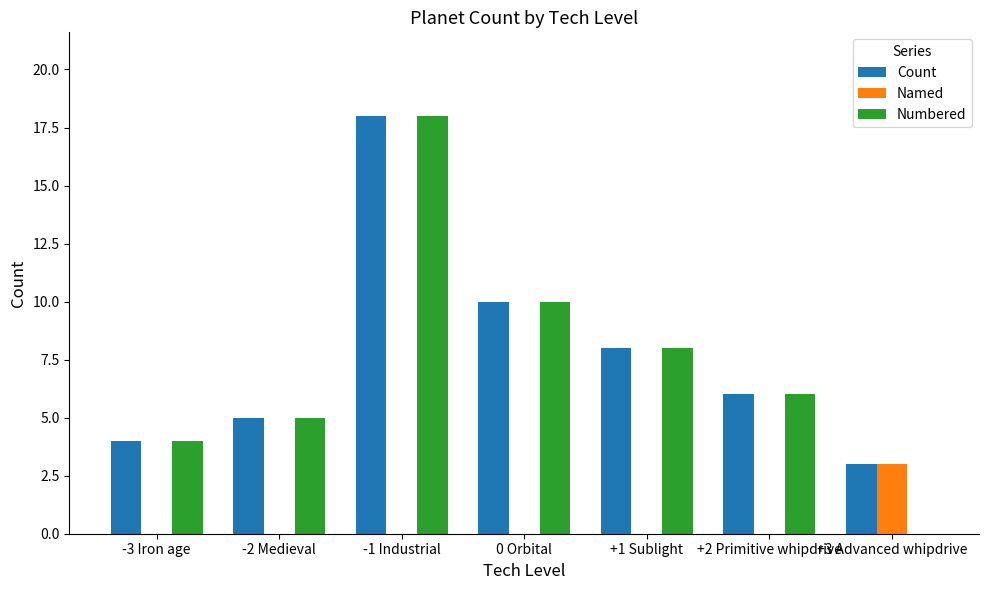

The Numbered series shows 4 at +2 Primitive whipdrive. True or false?

False